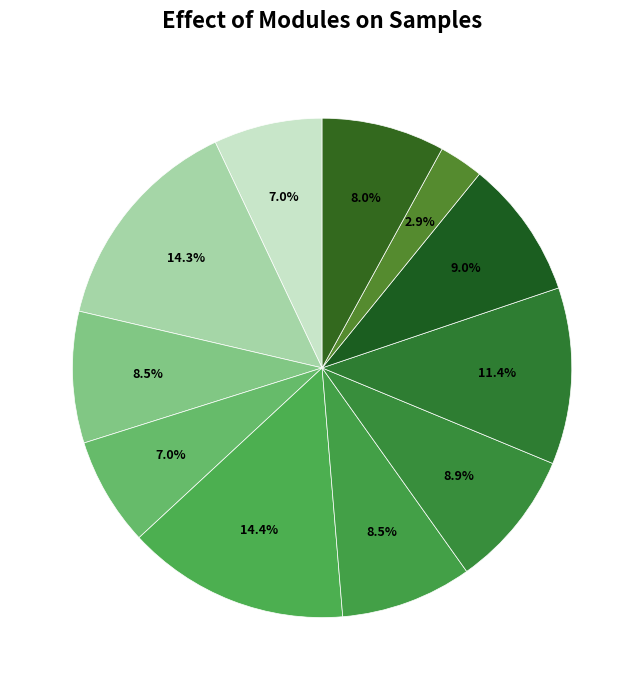

Count the number of slices in the pie.

11